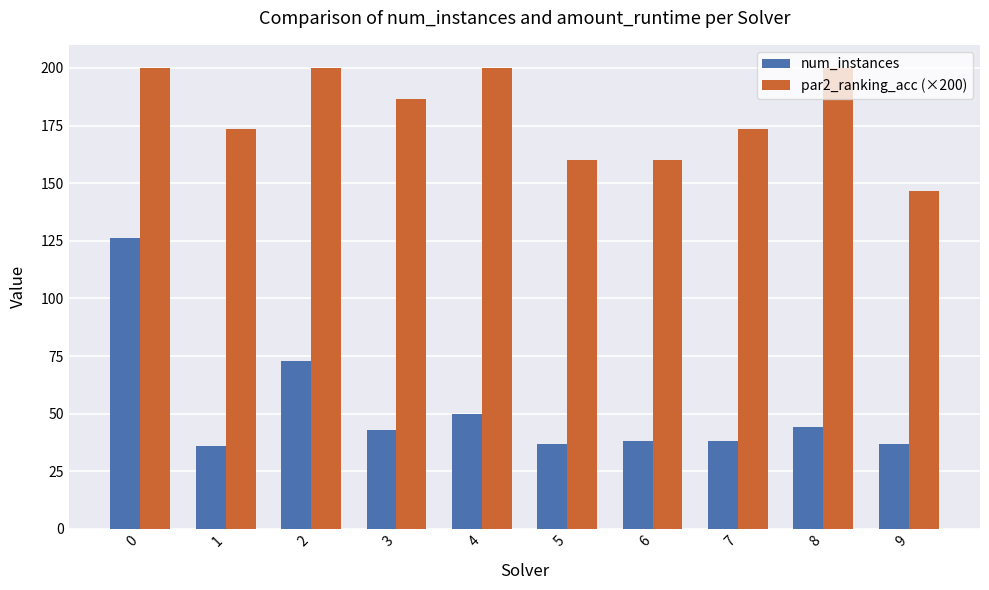

What is the highest value of the par2_ranking_acc (×200) series?

200.0